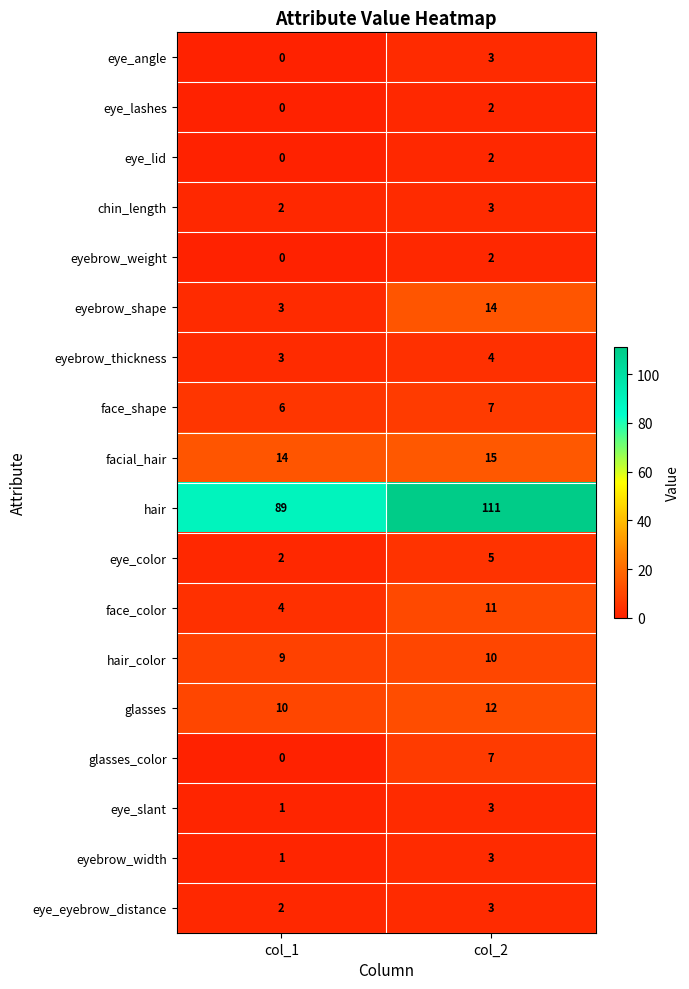

True or false: glasses_color has a value of 2 at col_1.

False